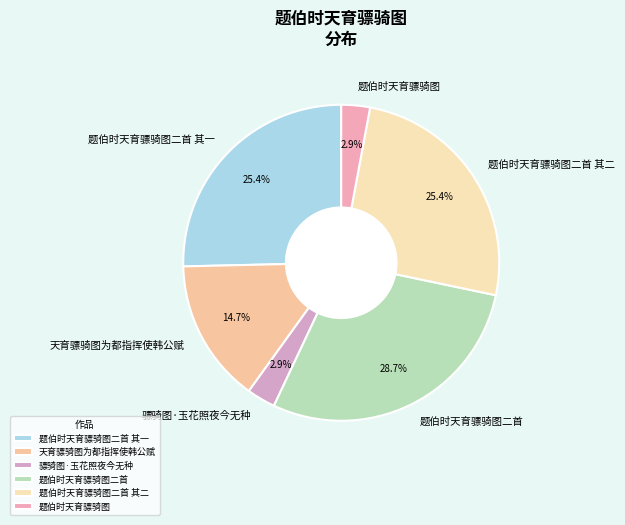

How many slices are in this pie chart?

6